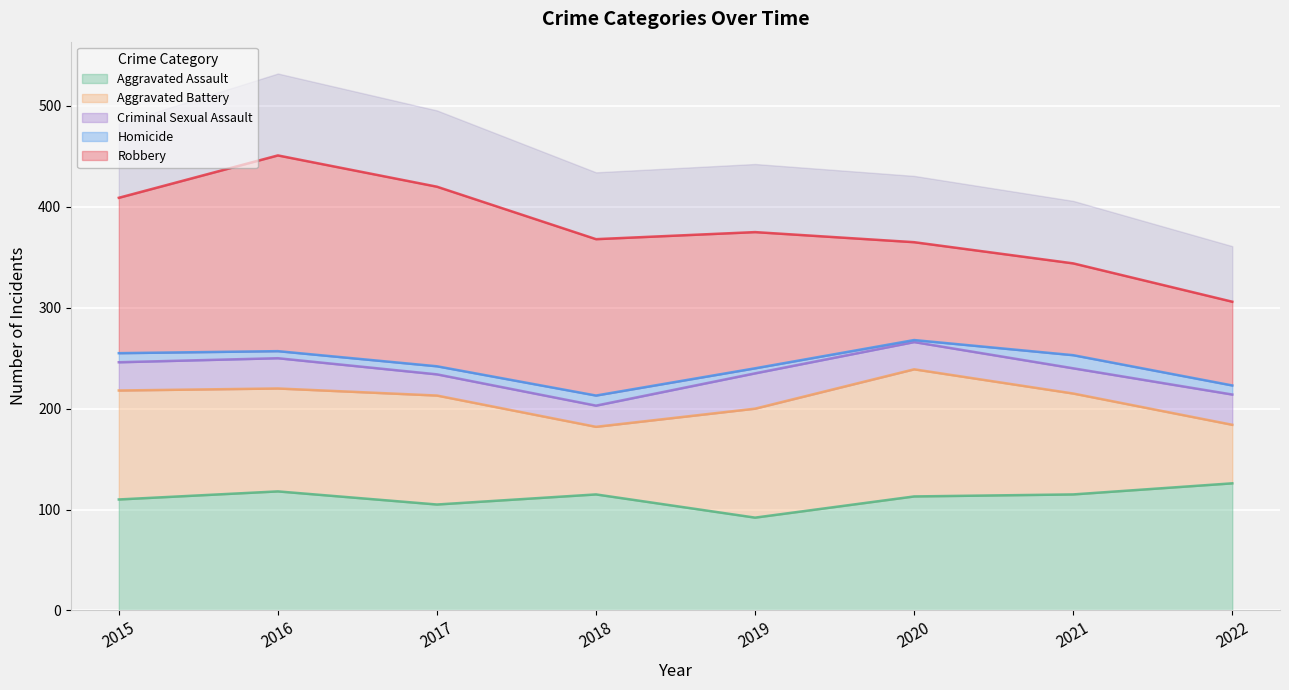

Where do Aggravated Battery and Robbery first cross each other?

2019 and 2020